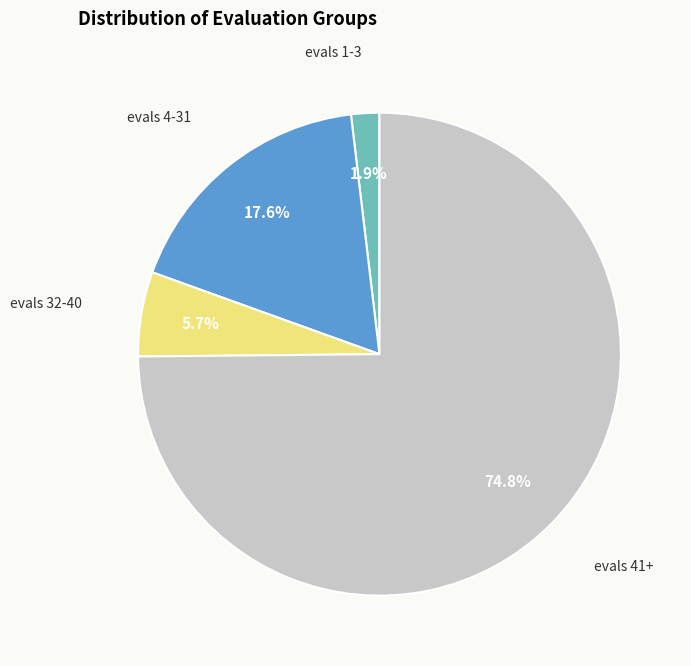

Is it true that evals 41+ is 28% of the pie?

False